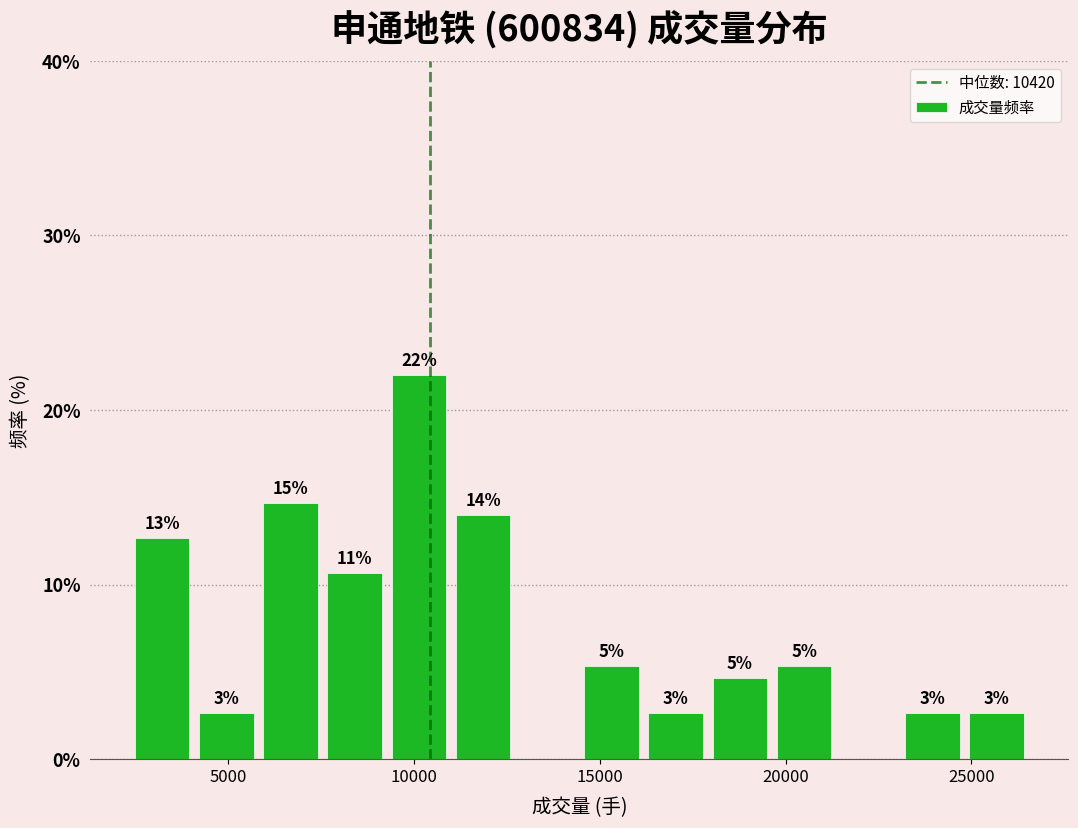

Around what value on the x-axis is the tallest bar? Give the approximate position of its centre, as read against the axis.

10000